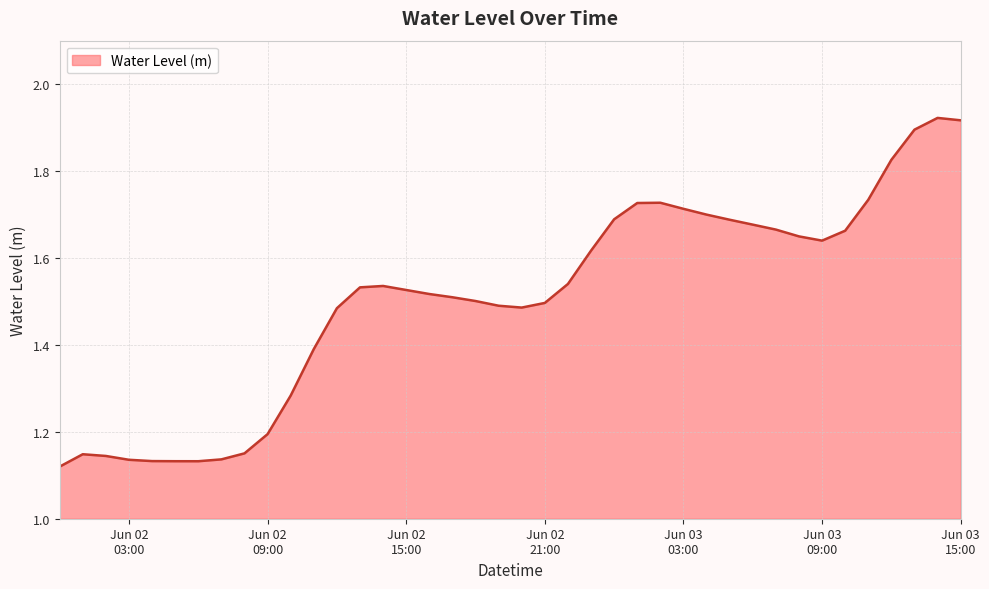

At which category does the data reach its first local peak?

2024-06-02 01:00:00